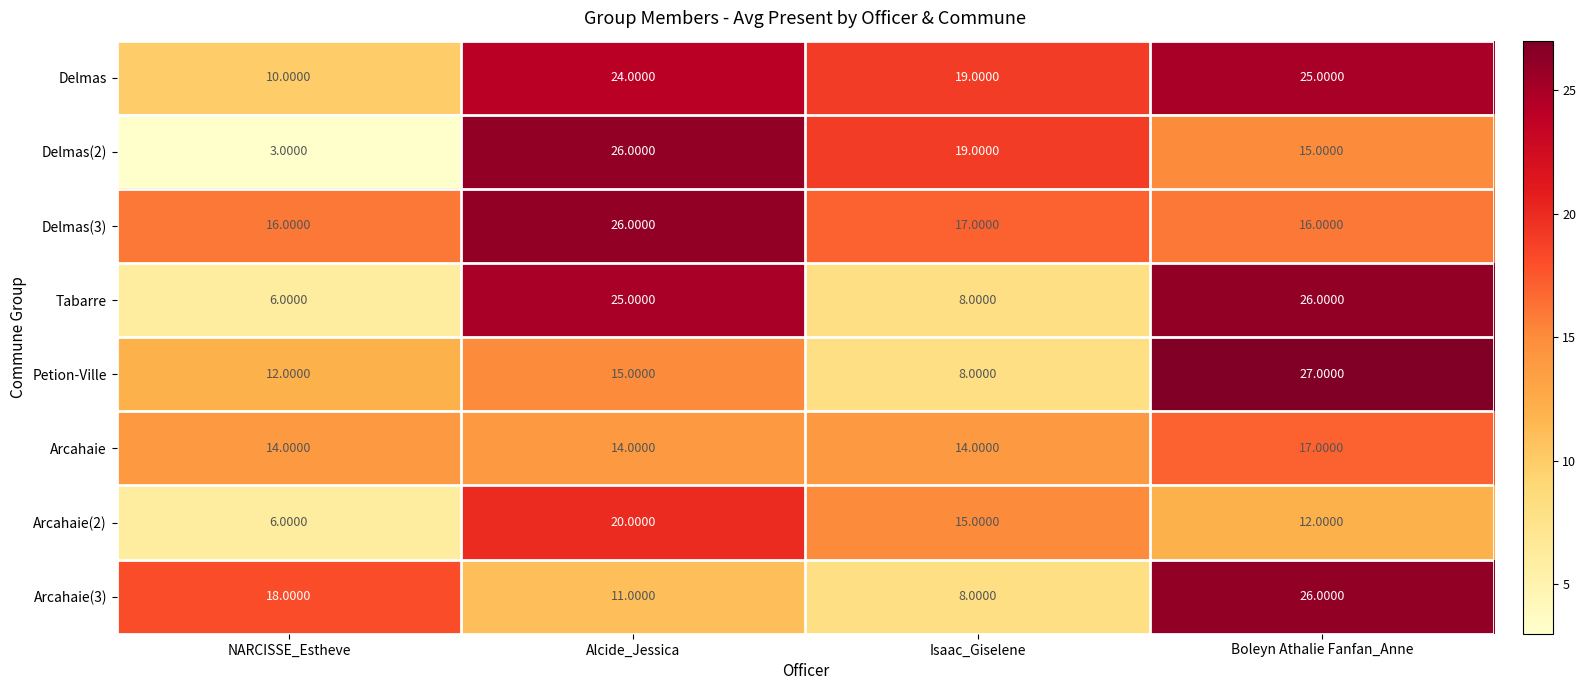

Which series has the largest total across all categories?

Delmas